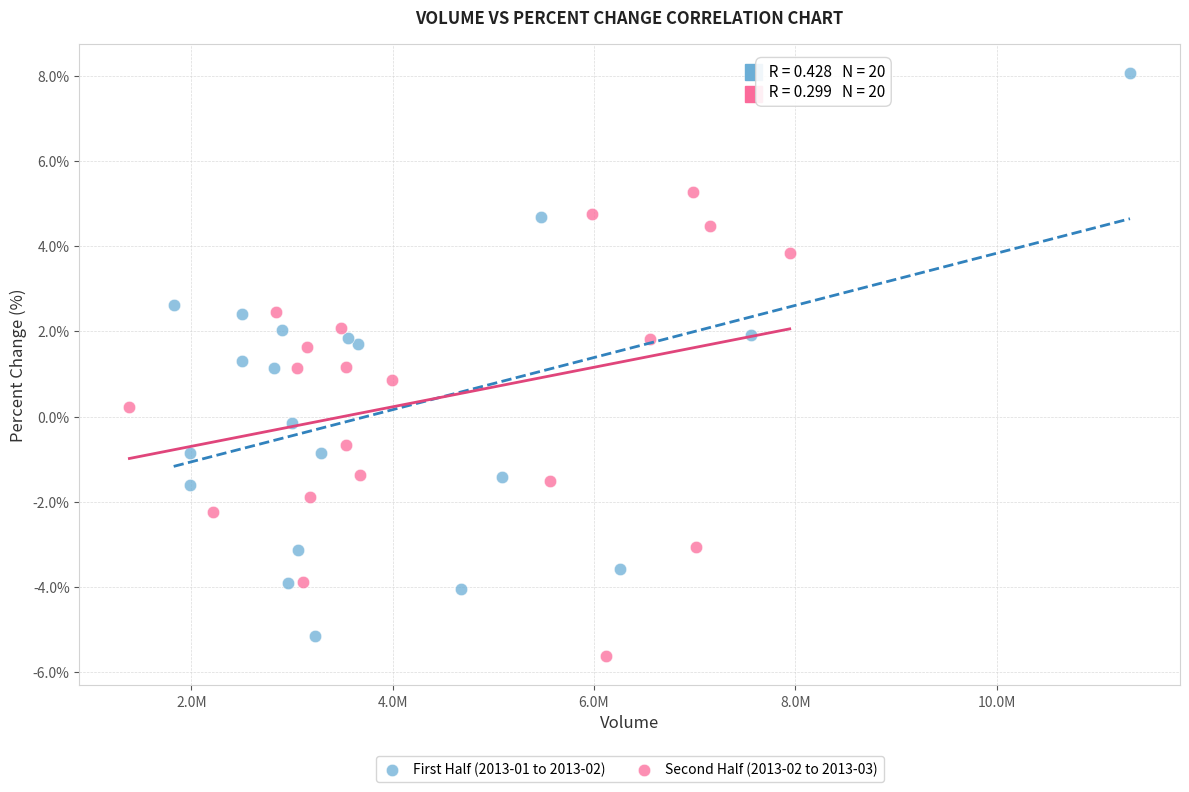

Which series has the widest spread of Y values?

First Half (2013-01 to 2013-02)